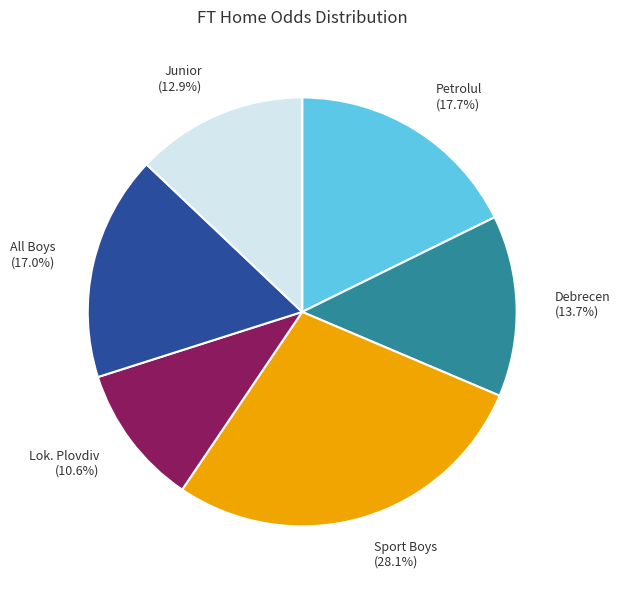

Does any single category account for the majority?

No